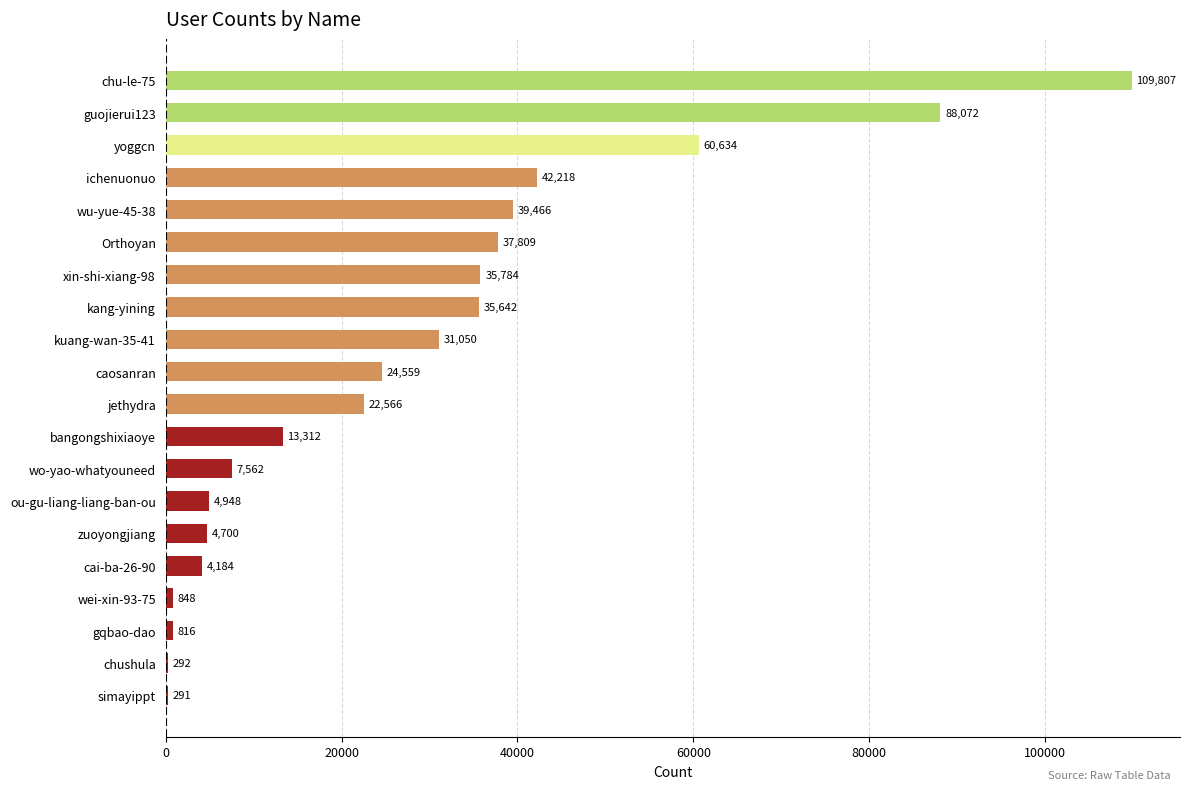

At which label is the value closest to 55049?

yoggcn